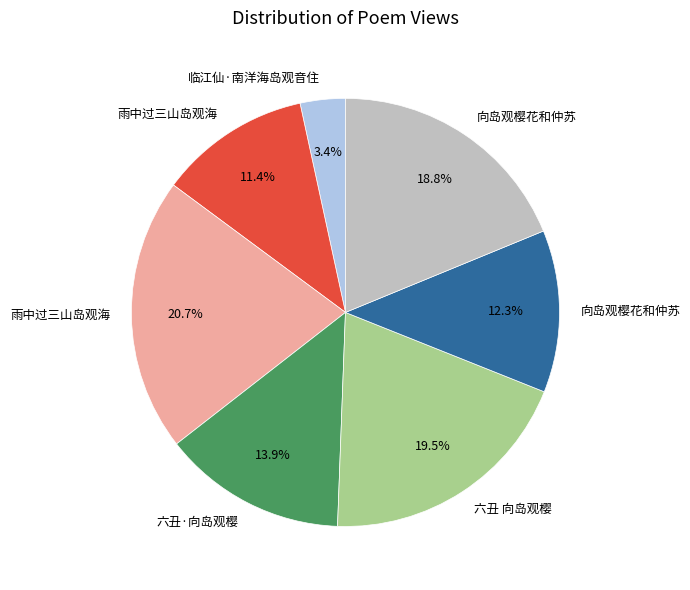

Is there a majority slice in this chart?

No